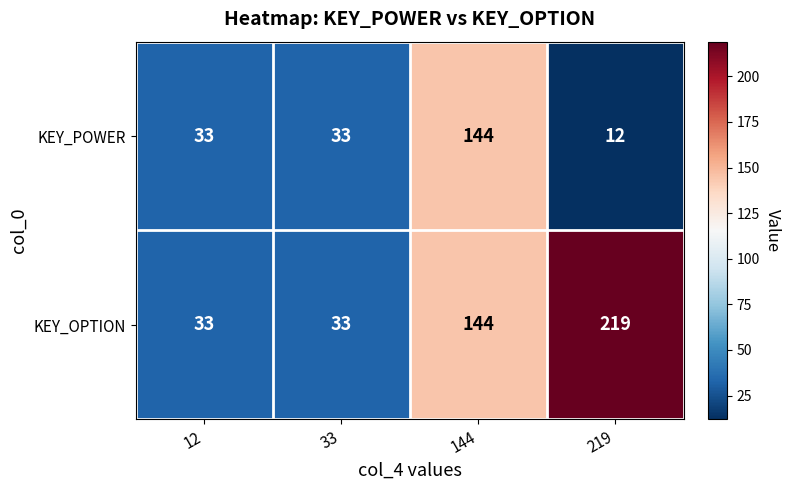

Reading left to right, list all the values displayed in this chart.

KEY_POWER: 33	33	144	12
KEY_OPTION: 33	33	144	219